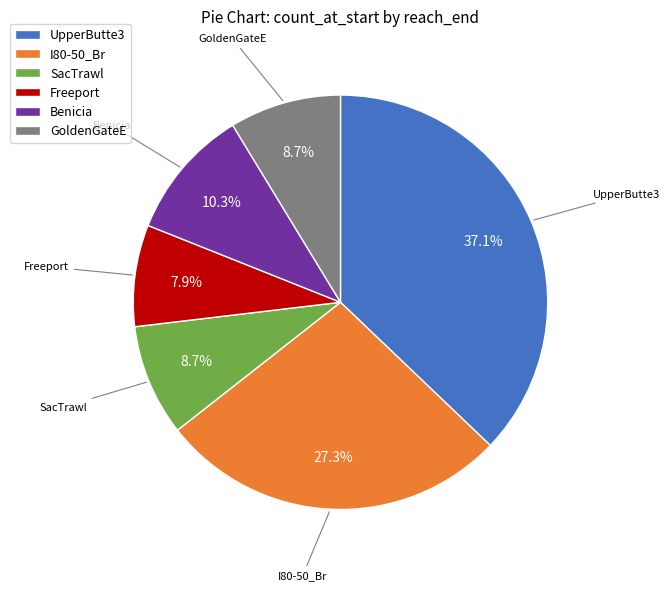

Is there a majority slice in this chart?

No